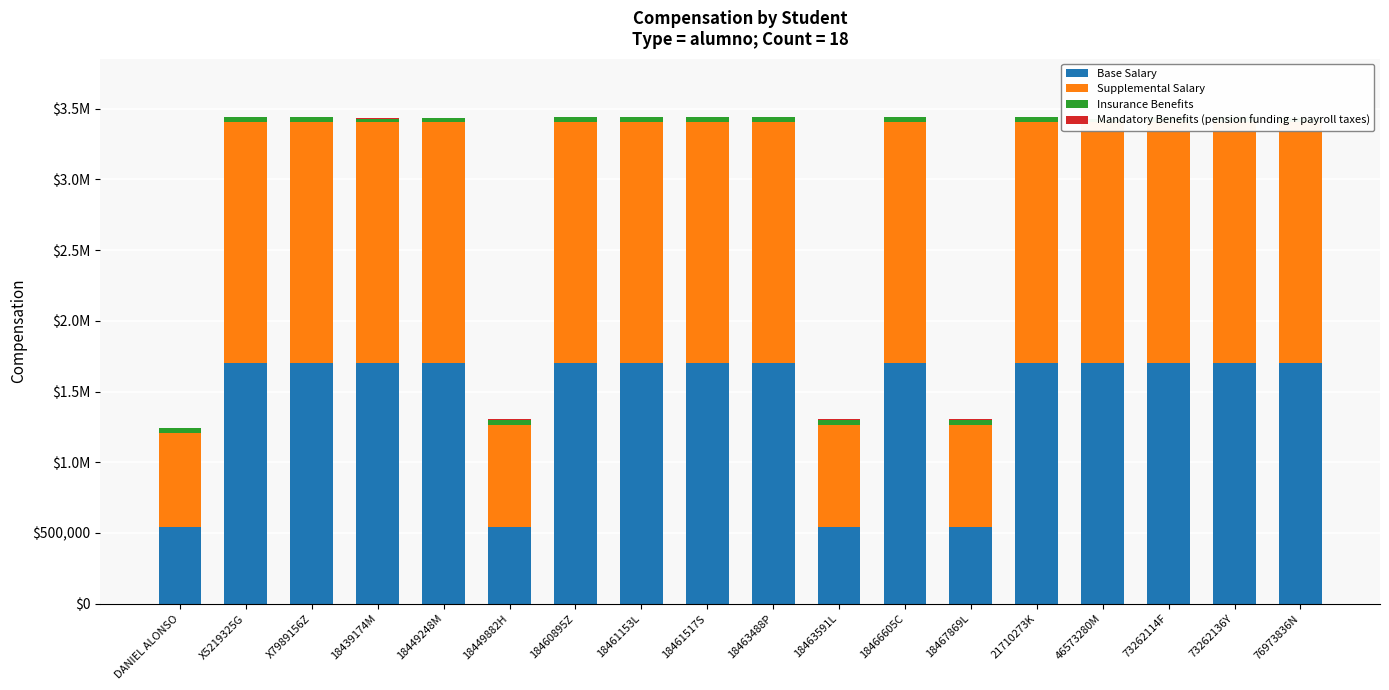

What is the value of the Mandatory Benefits (pension funding + payroll taxes) bar at the 10th from the left?

1005